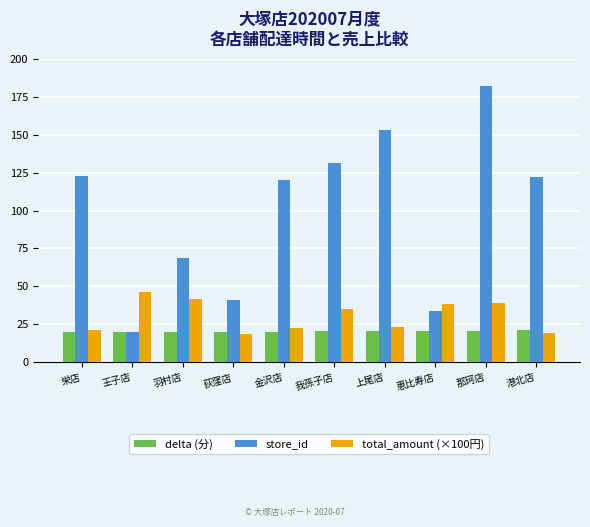

What is the minimum value for delta (分)?

20.1